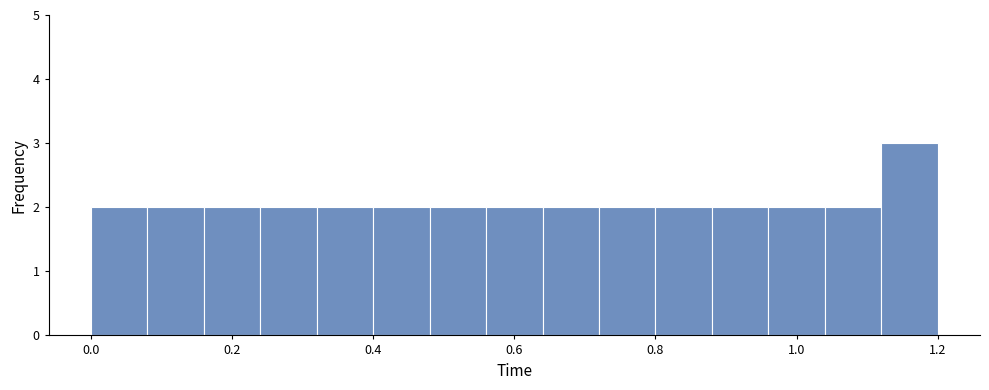

Reading left to right, transcribe this chart: for each bar, give the range it covers on the x-axis and its height. The values are not printed on the chart, so give them approximately, as read against the axis.

0.00 to 0.08: 2
0.08 to 0.16: 2
0.16 to 0.24: 2
0.24 to 0.32: 2
0.32 to 0.40: 2
0.40 to 0.48: 2
0.48 to 0.56: 2
0.56 to 0.64: 2
0.64 to 0.72: 2
0.72 to 0.80: 2
0.80 to 0.88: 2
0.88 to 0.96: 2
0.96 to 1.04: 2
1.04 to 1.12: 2
1.12 to 1.20: 3